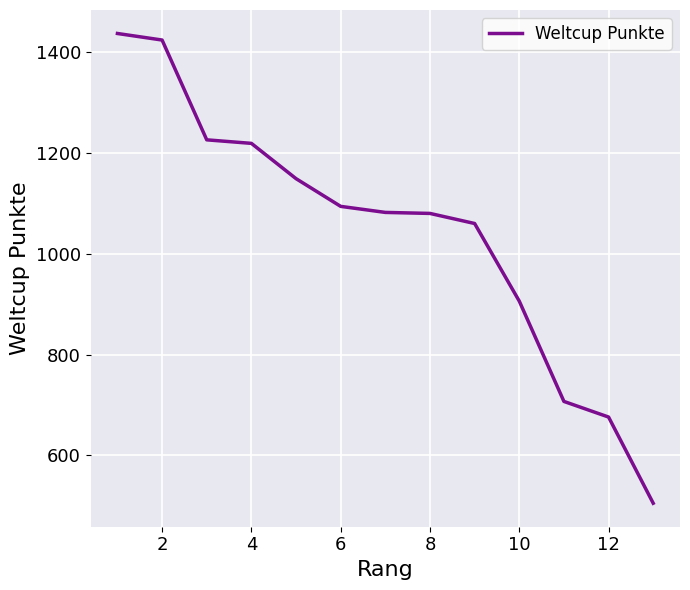

What is the sum of all values?

13565